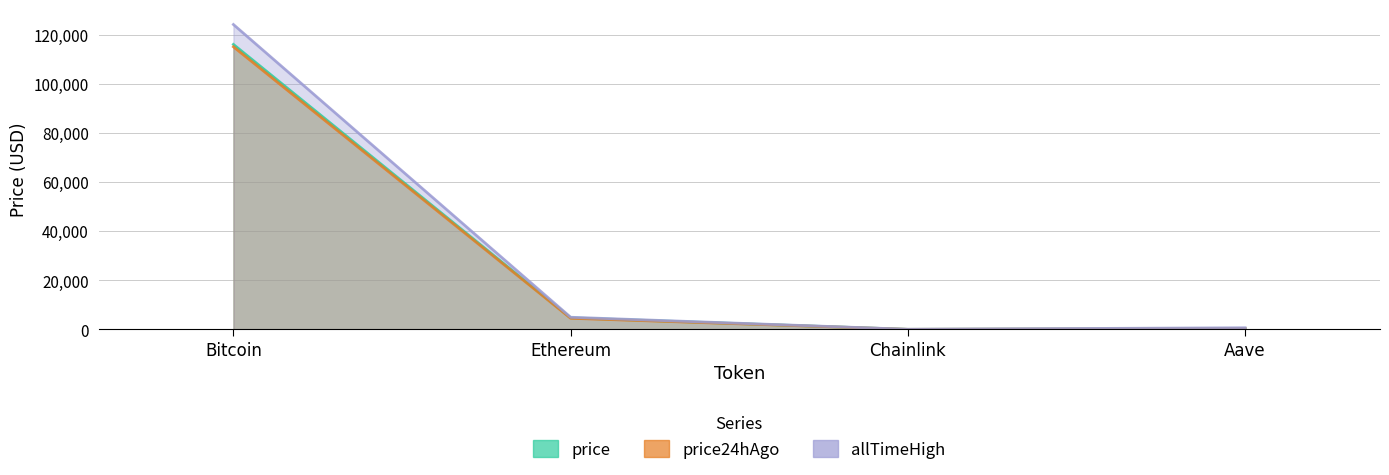

What is the difference between the price24hAgo values at Ethereum and Bitcoin?

110529.2